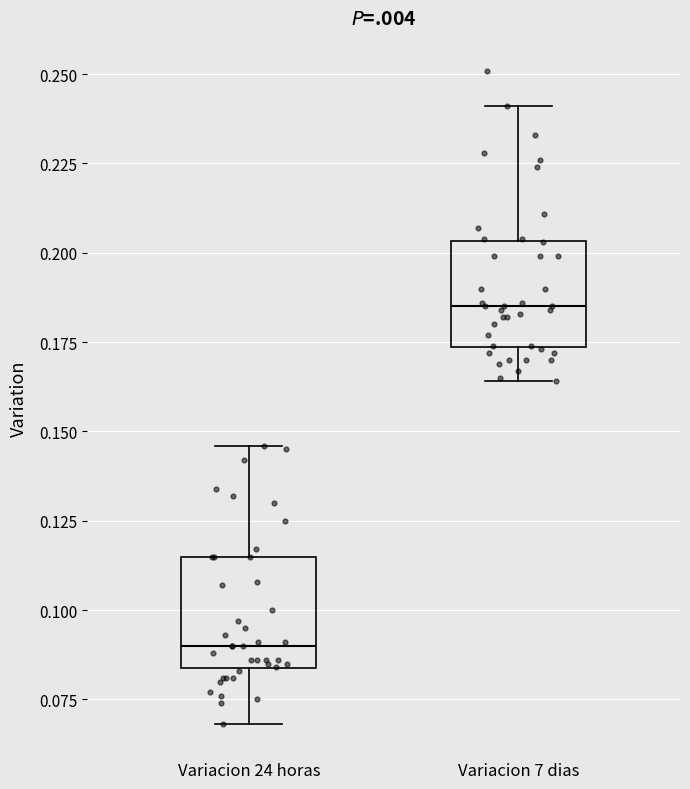

Which box has the highest median line?

Variacion 7 dias